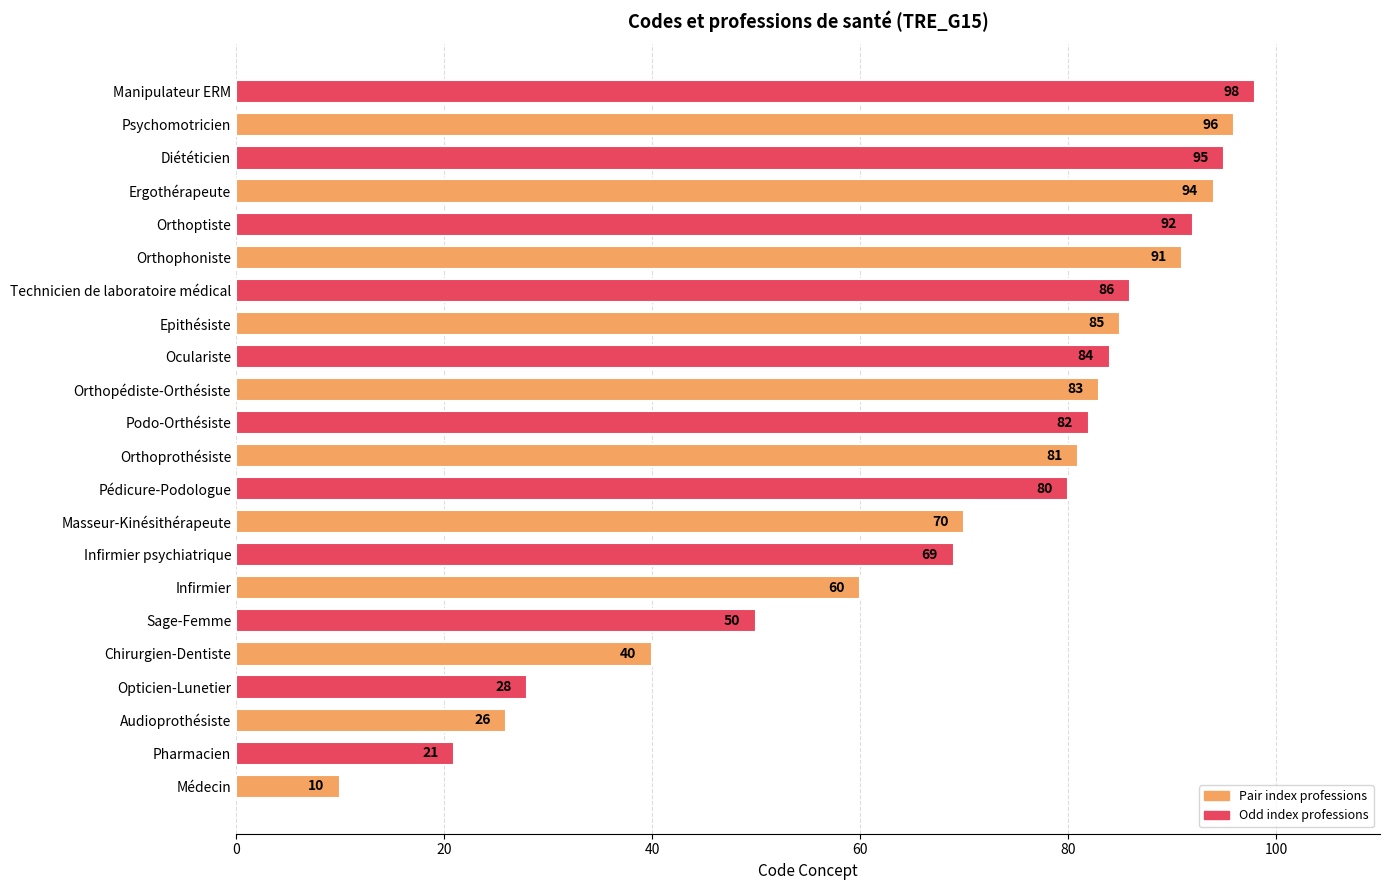

Are the bars grouped side by side (vs. stacked)?

No